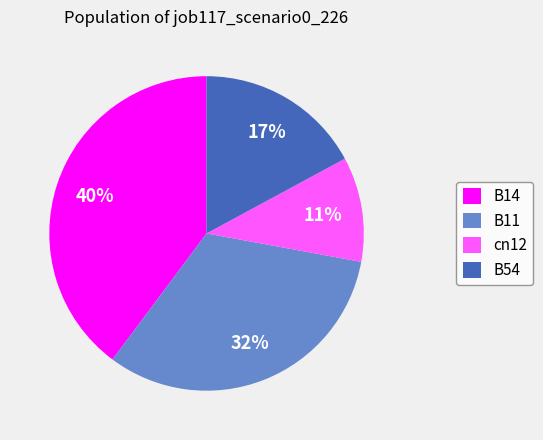

To the nearest percent, what percentage of the pie is cn12?

11%